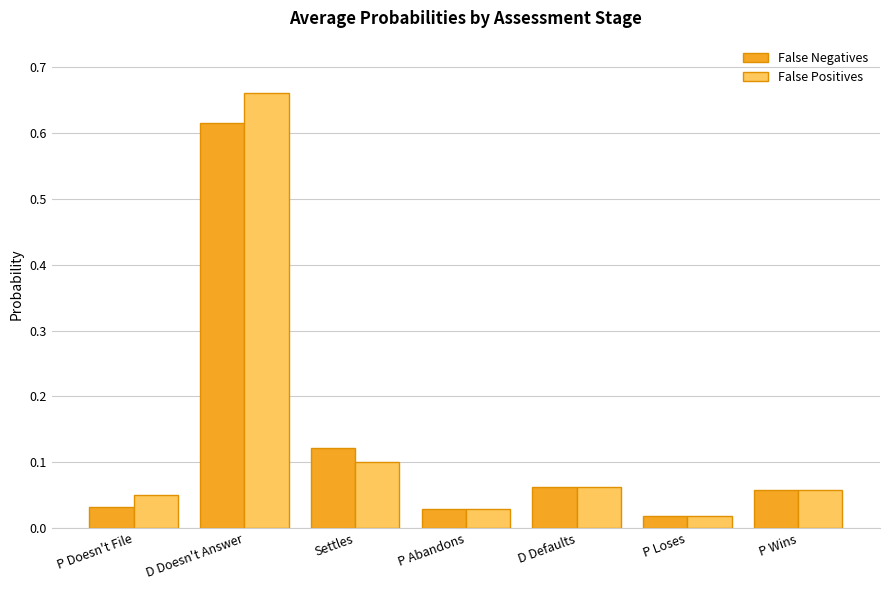

Does the chart contain stacked bars?

No